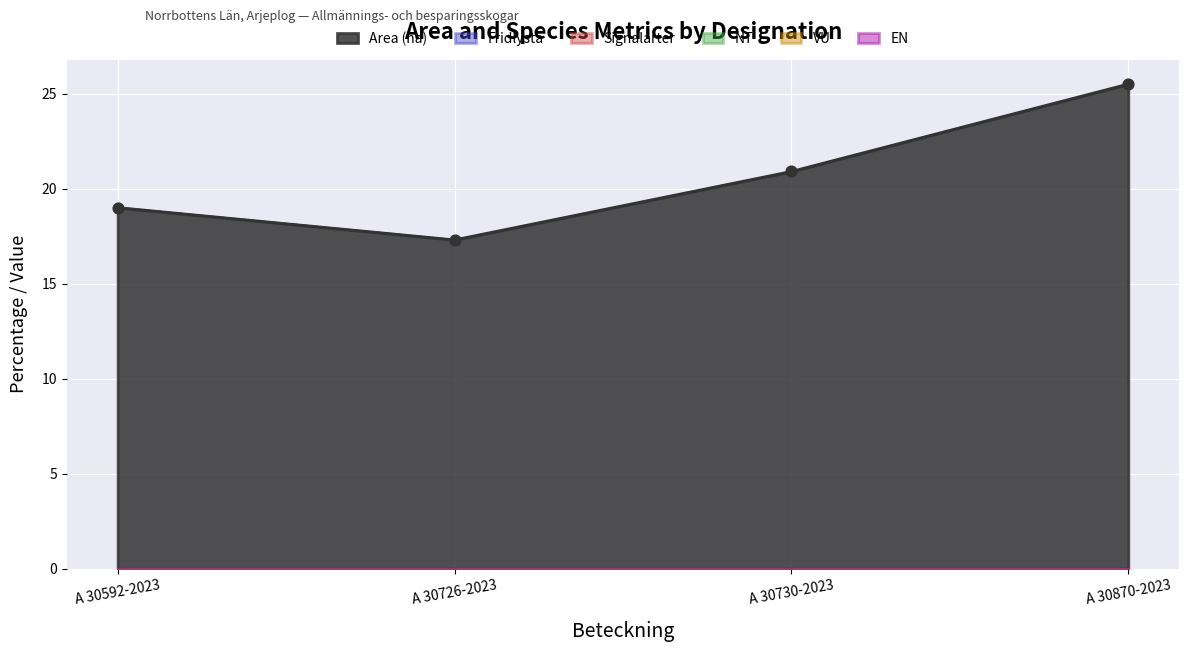

Which series has the largest Y range (max minus min)?

Area (ha)